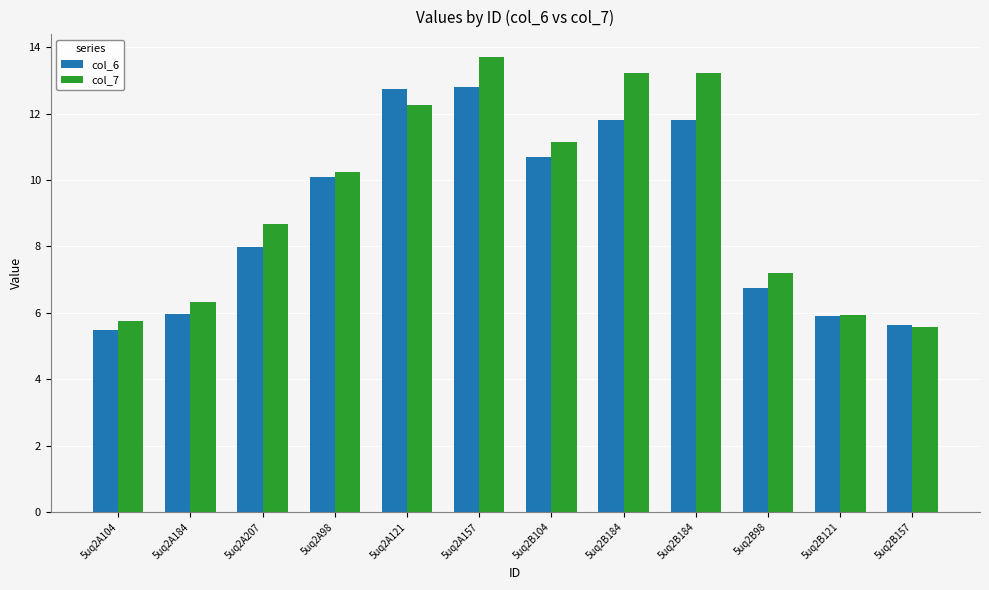

At which label does col_7 reach its peak?

5uq2A157